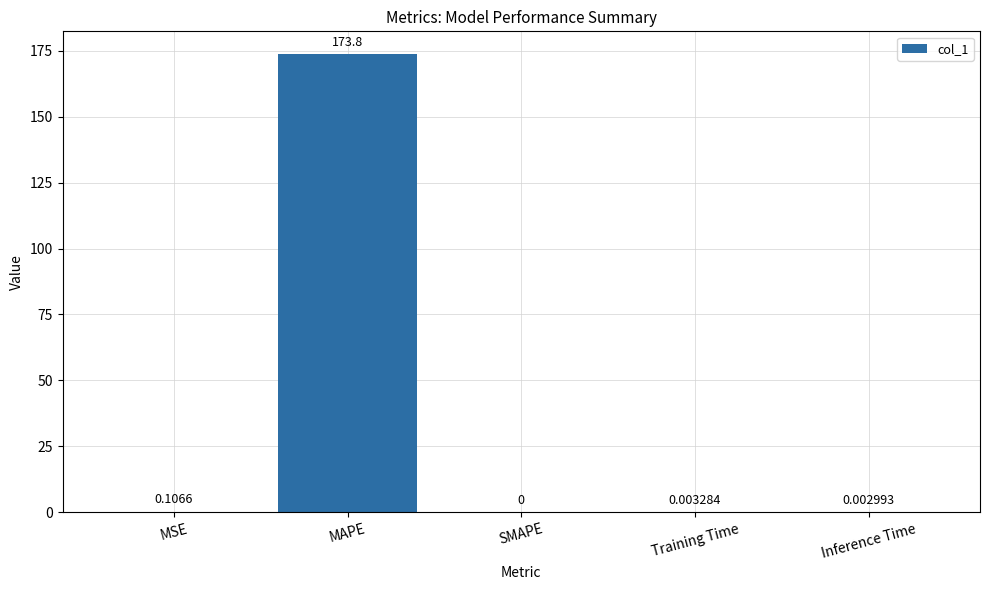

True or false: the data shows 173.8 at MAPE.

True